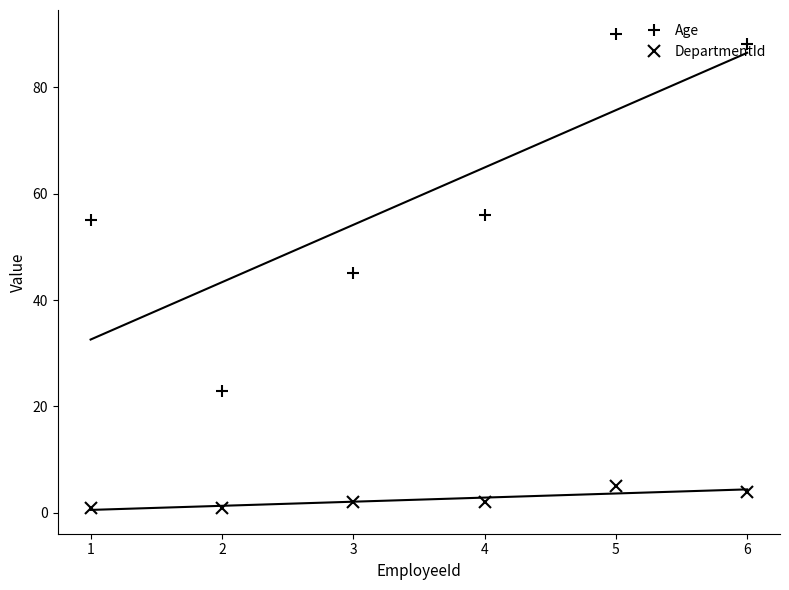

True or false: DepartmentId and Age cross at least once.

False